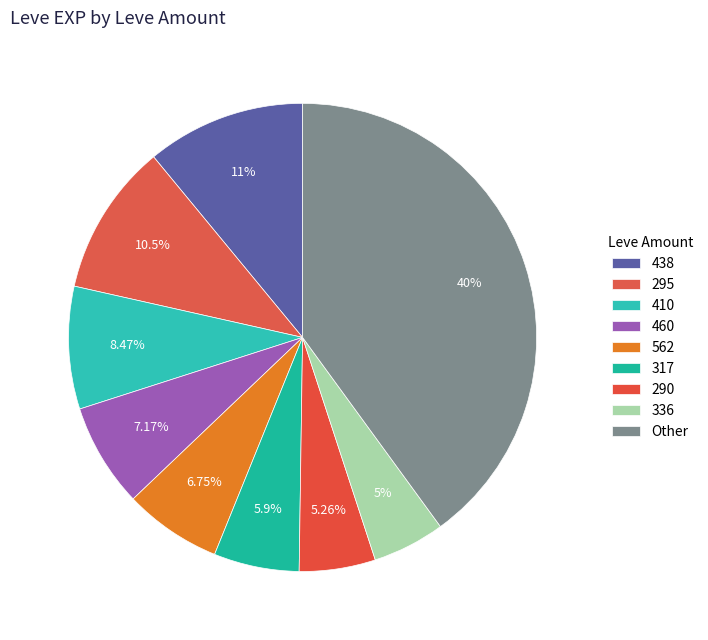

How many slices are in this pie chart?

9